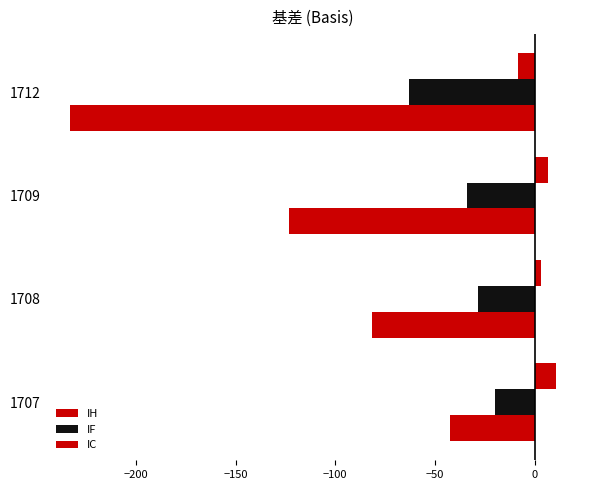

How many positive values does the IH series have?

3